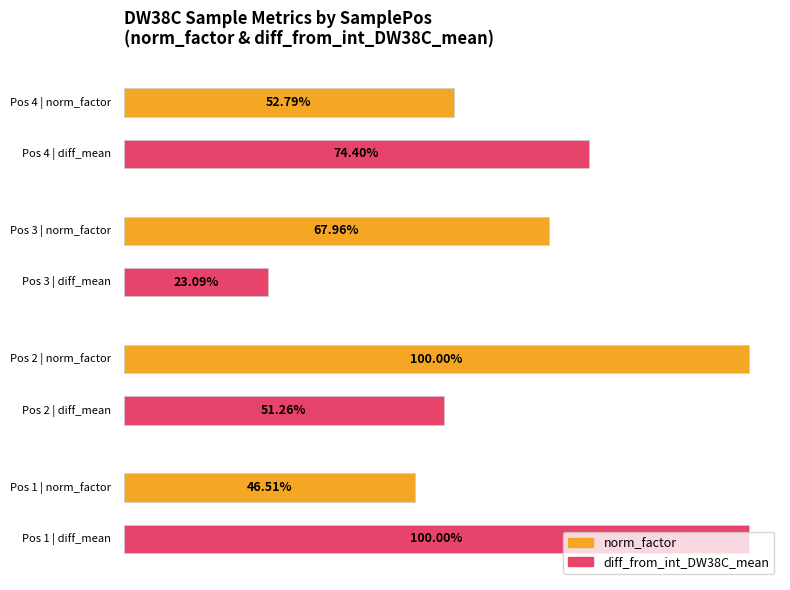

What is the value of the diff_from_int_DW38C_mean bar at the 2nd from the left?

0.5